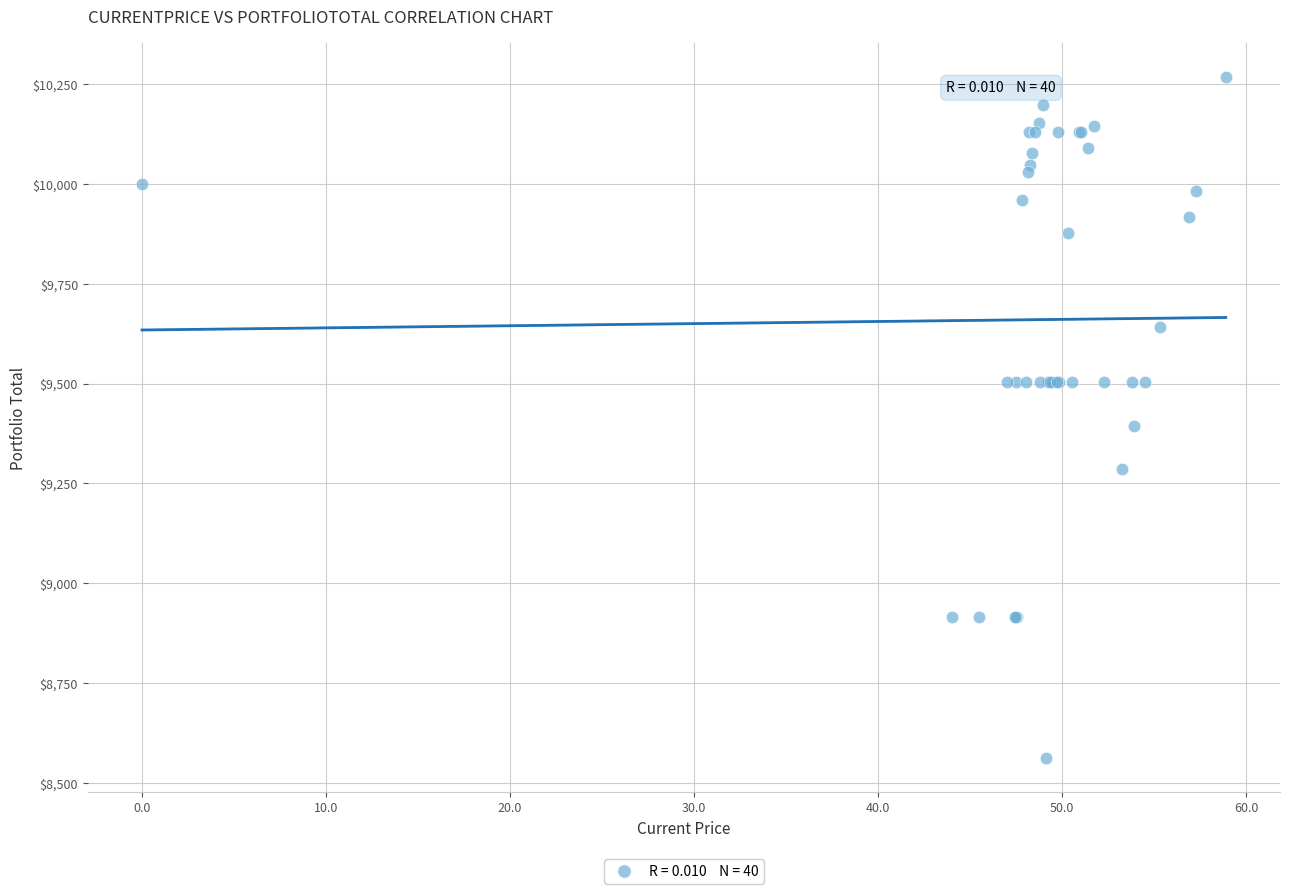

What Y value in the scatter plot is closest to 9414?

9393.7